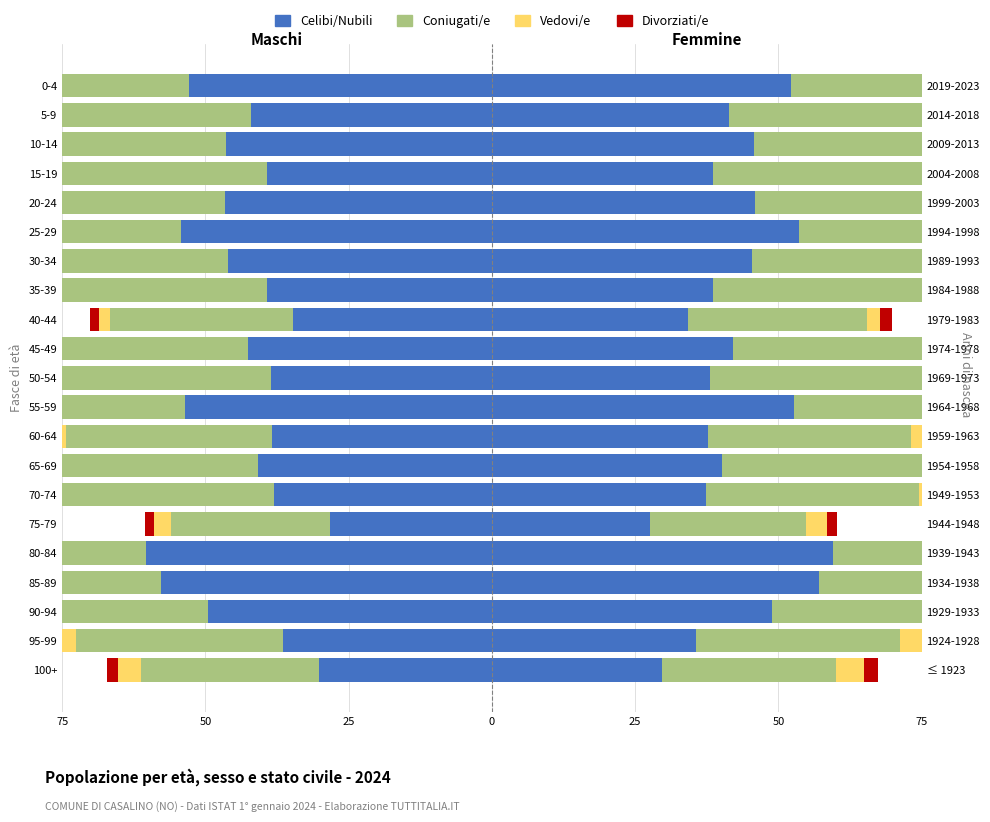

How many groups of bars are there?

21